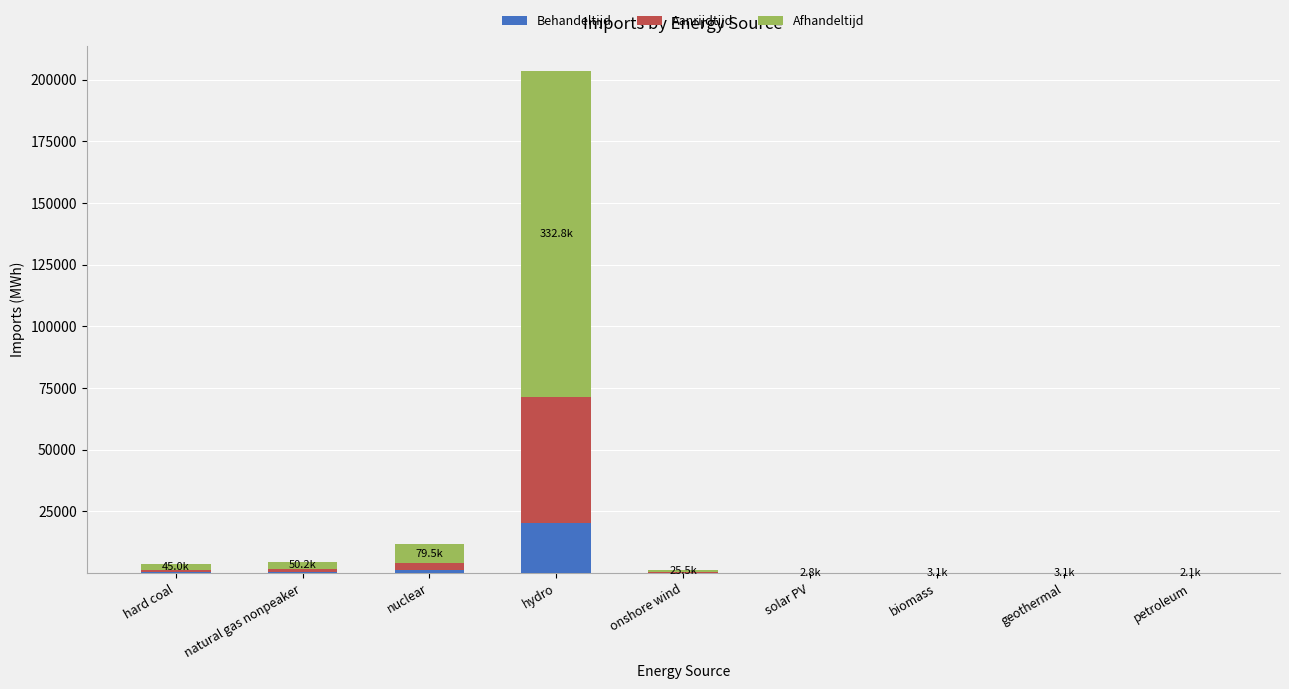

Does the chart contain stacked bars?

Yes